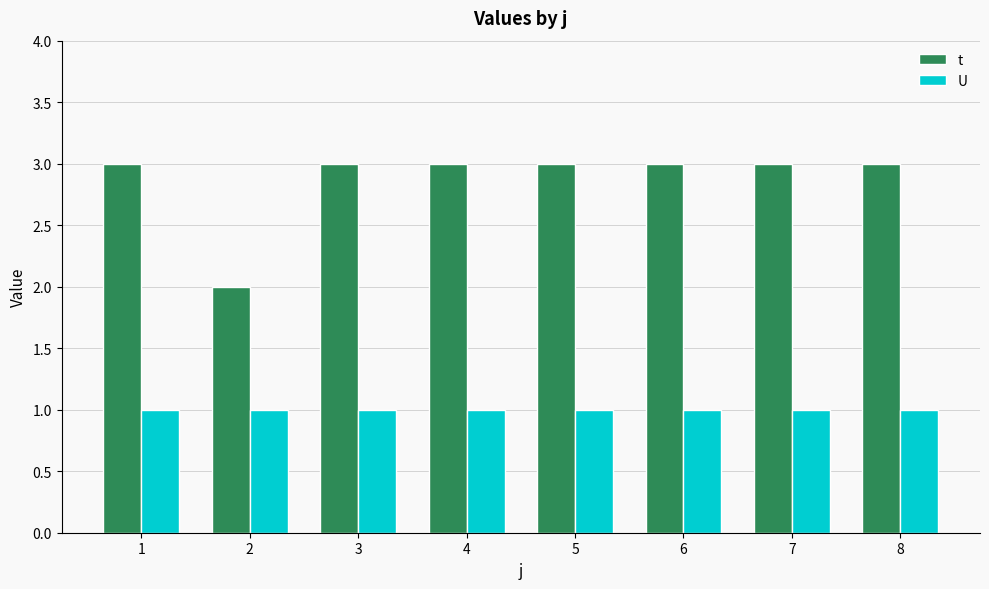

Which series has the widest spread of values?

t